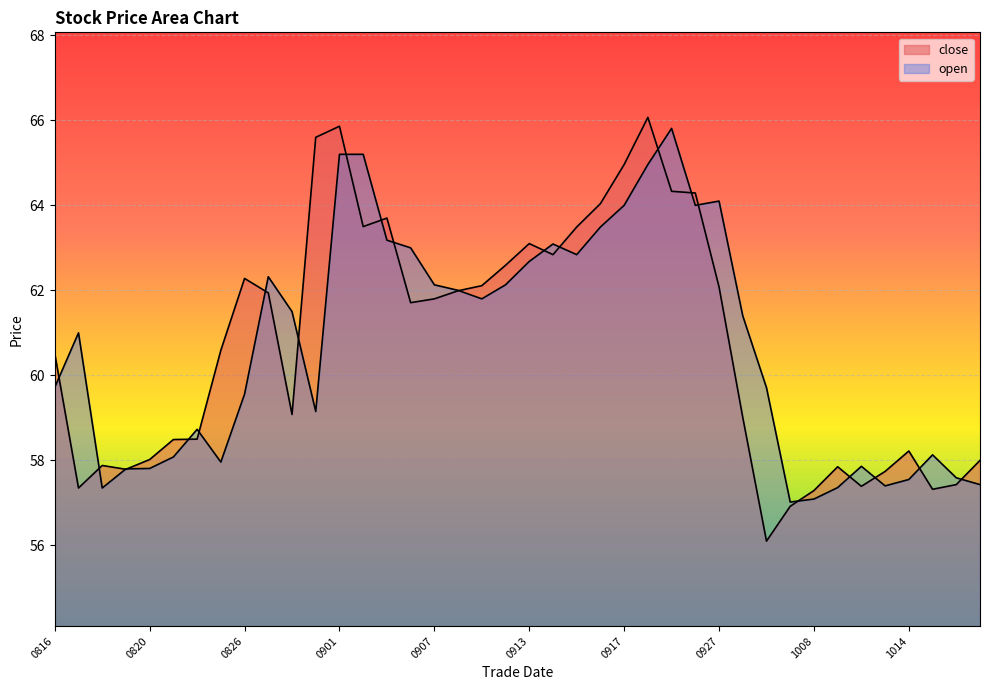

List the labels in order of close value, smallest first.

20210929, 20210930, 20211008, 20211015, 20210817, 20211012, 20211018, 20211013, 20210819, 20211011, 20210818, 20211019, 20210820, 20211014, 20210823, 20210824, 20210928, 20210830, 20210816, 20210825, 20210906, 20210907, 20210827, 20210908, 20210927, 20210909, 20210826, 20210910, 20210914, 20210913, 20210915, 20210902, 20210903, 20210916, 20210924, 20210923, 20210917, 20210831, 20210901, 20210922